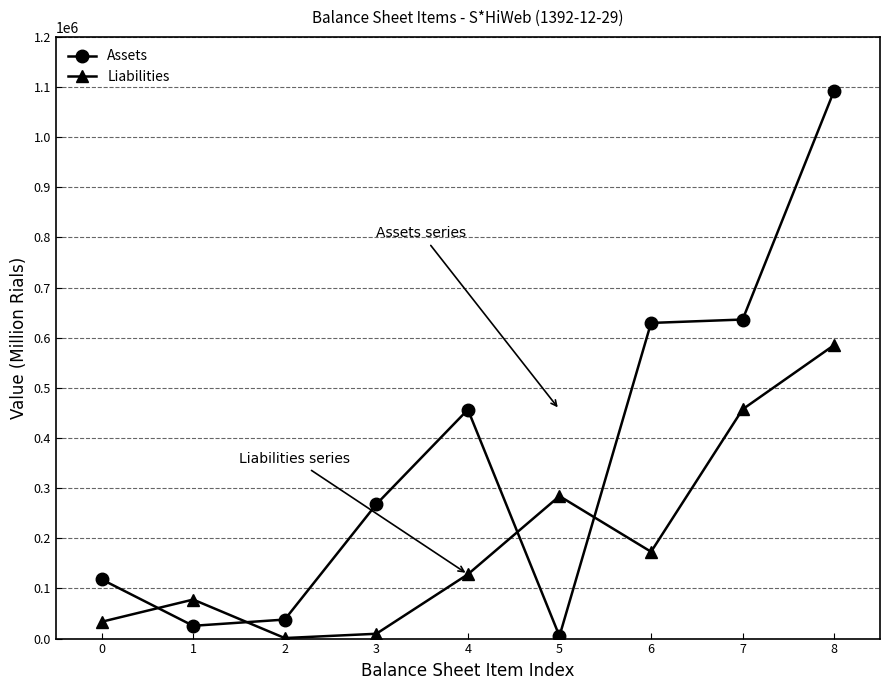

What is the difference between the maximum and second lowest values in the Liabilities series?

575902